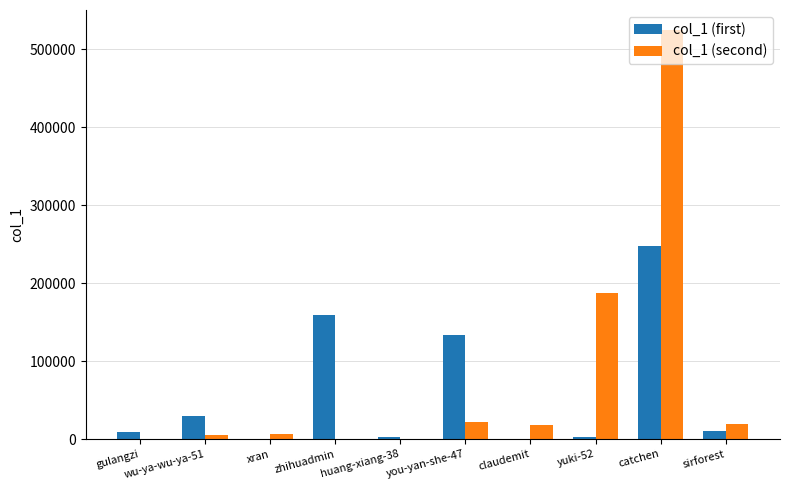

At which category is the sum across all series the highest?

catchen